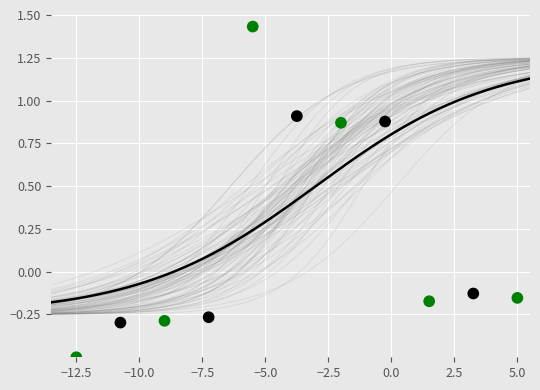

What is the average X value?

-3.8